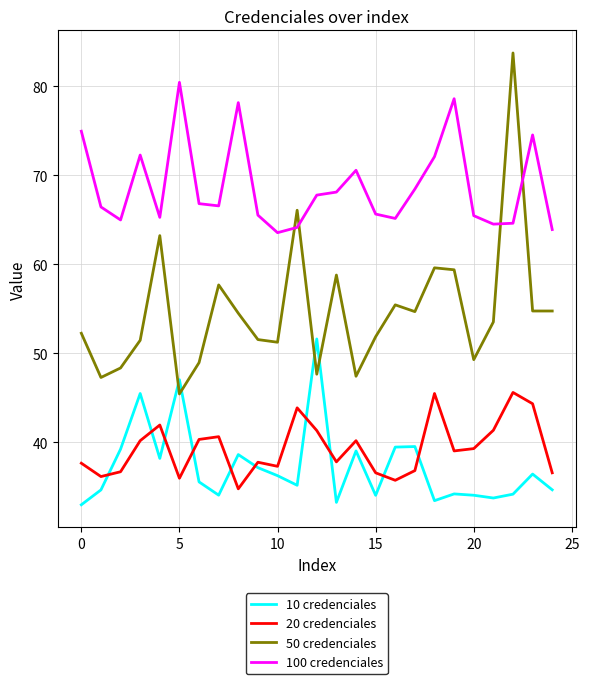

What is the minimum value shown in the chart?

33.0